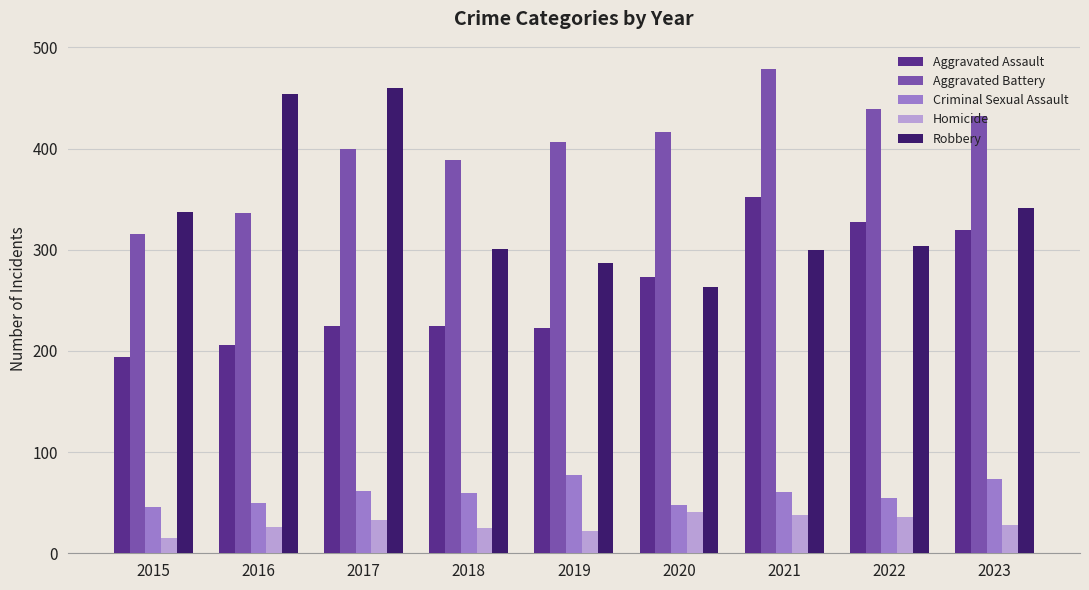

How many values in the Homicide series are below 28?

4